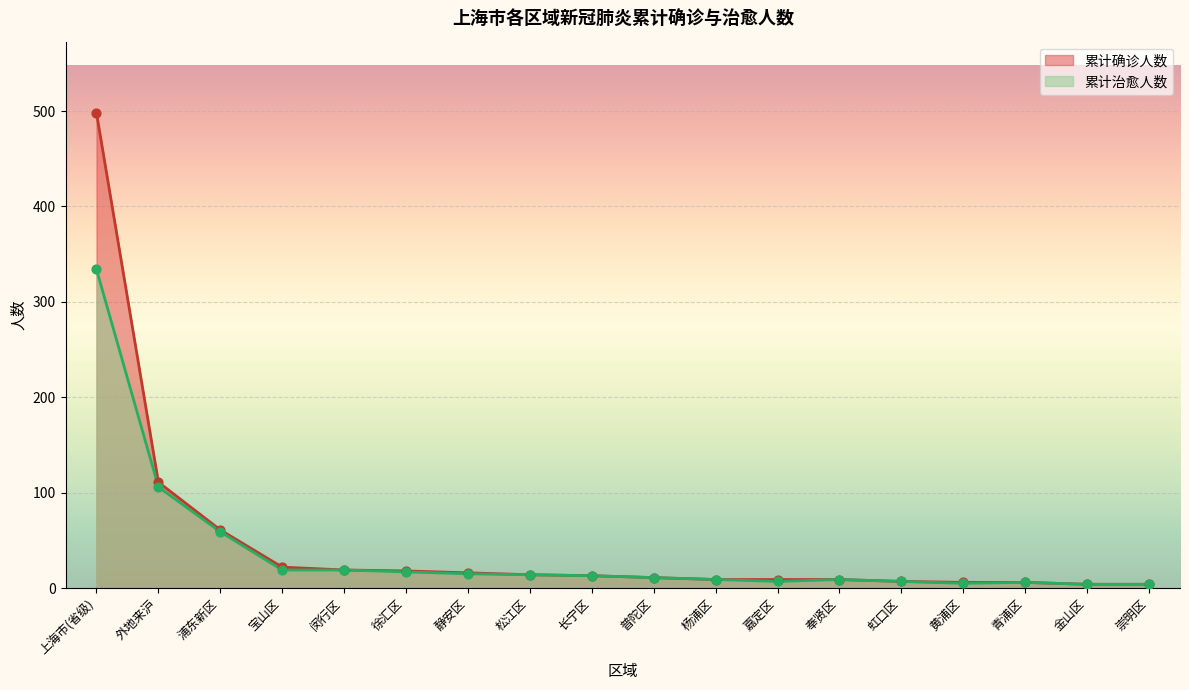

What is the total value across all series at 奉贤区?

18